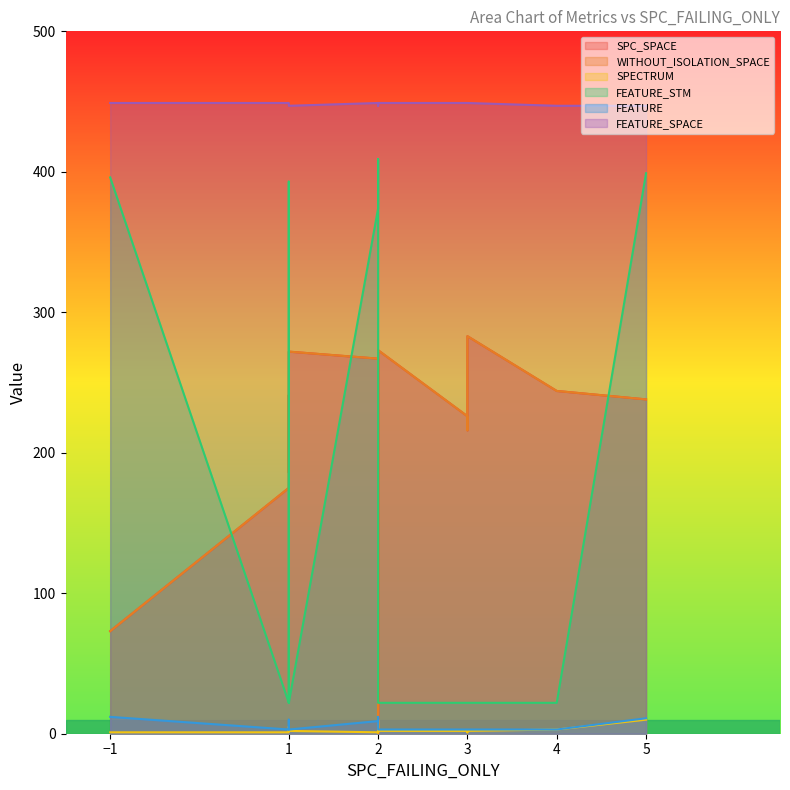

What are all the series names shown in the legend?

SPC_SPACE, WITHOUT_ISOLATION_SPACE, SPECTRUM, FEATURE_STM, FEATURE, FEATURE_SPACE